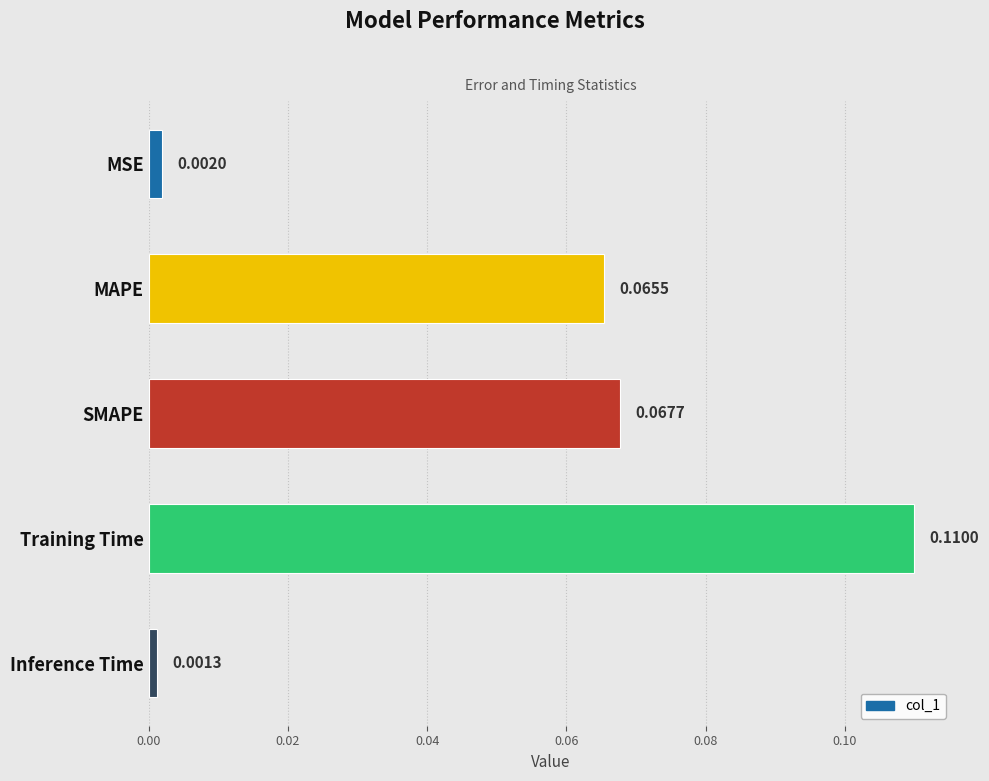

What is the label of the 1st bar from the bottom?

Inference Time